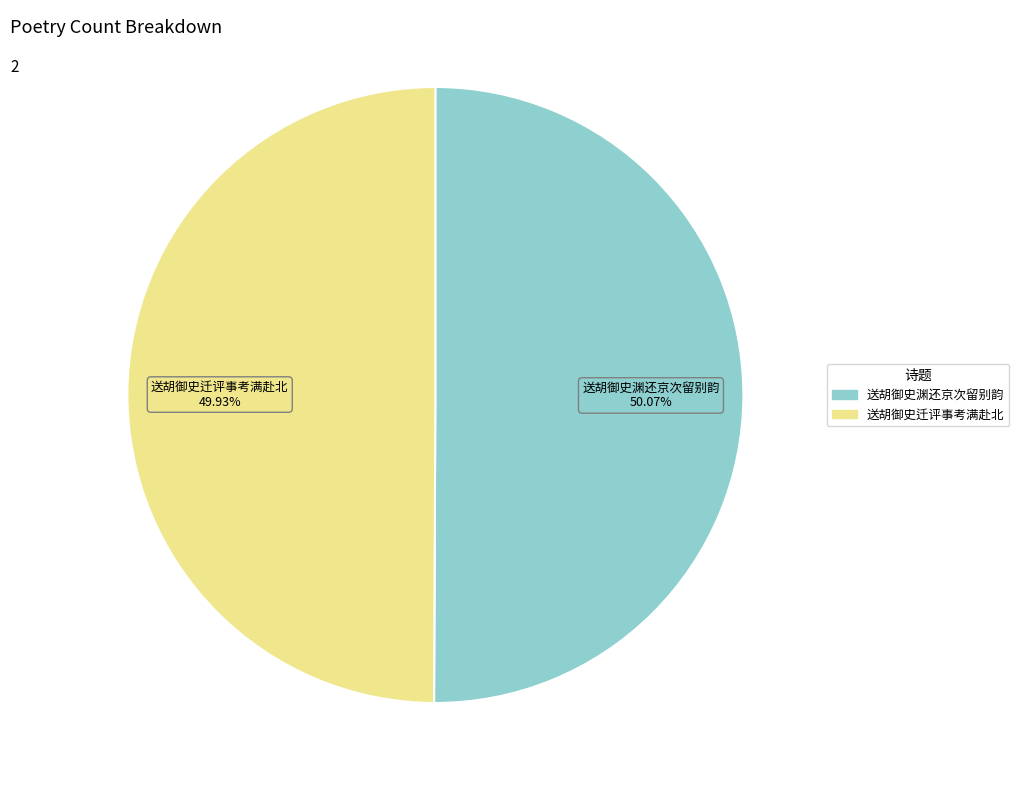

How many slices are in this pie chart?

2